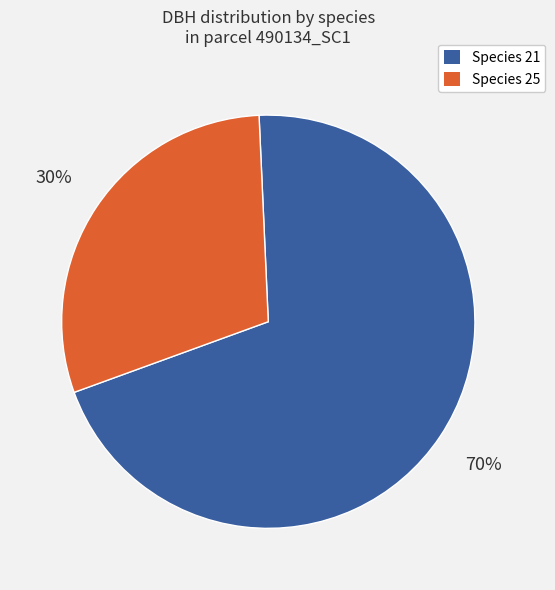

Is there a majority slice in this chart?

Yes